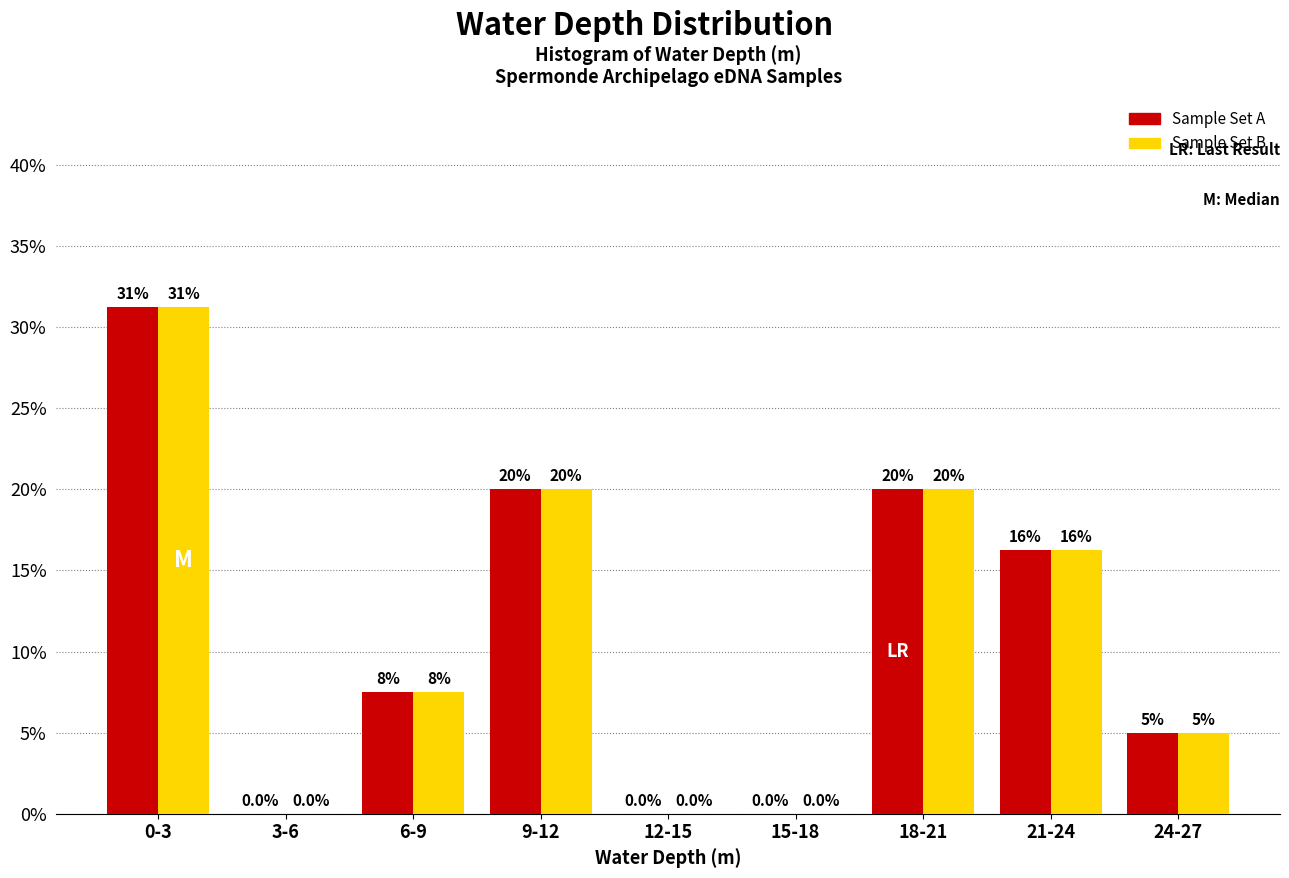

The Sample Set A series shows 5.0 at 24-27. True or false?

True